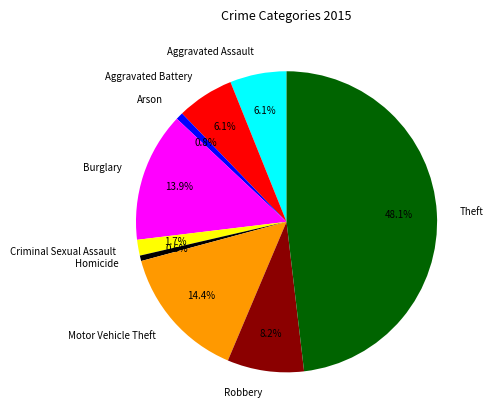

Does Burglary represent more than half of the total?

No